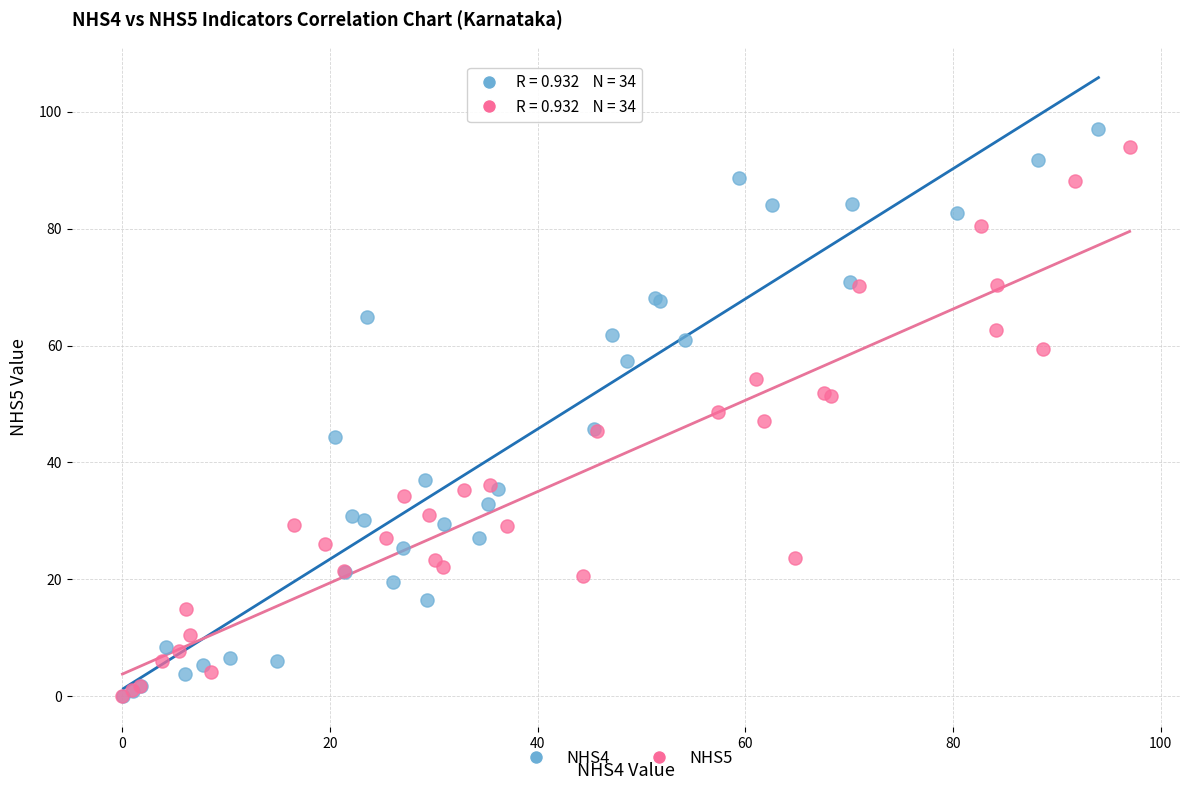

Which series has the largest Y range (max minus min)?

NHS4